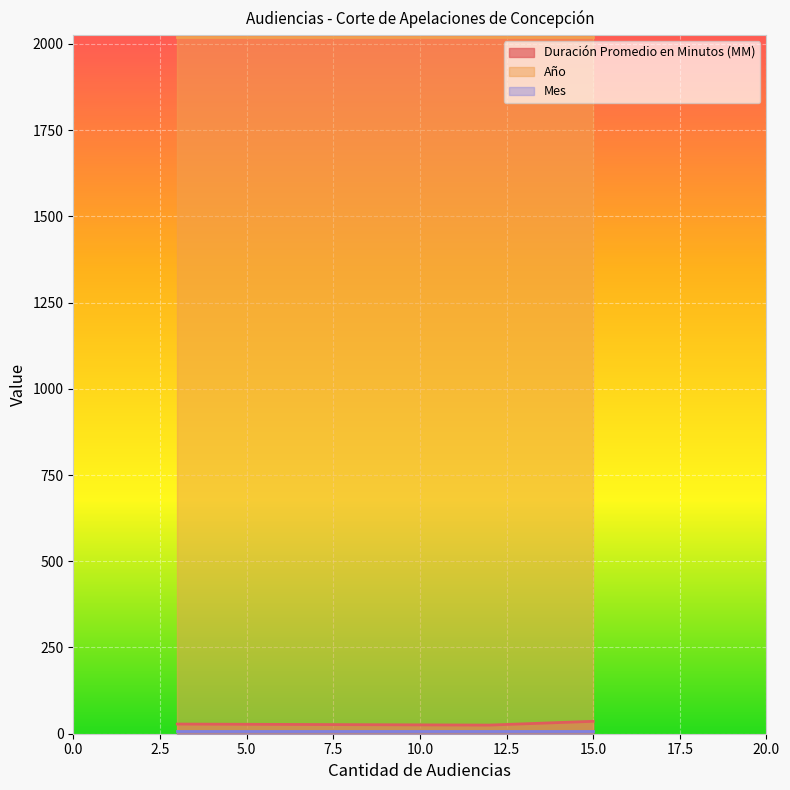

Which series has the largest range (max minus min)?

Duración Promedio en Minutos (MM)